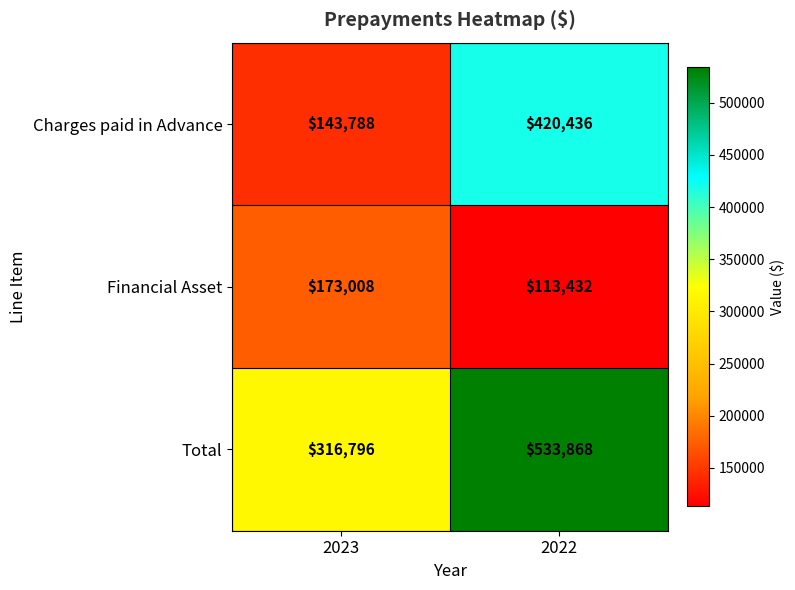

At which category does the chart reach its peak across all series?

2022